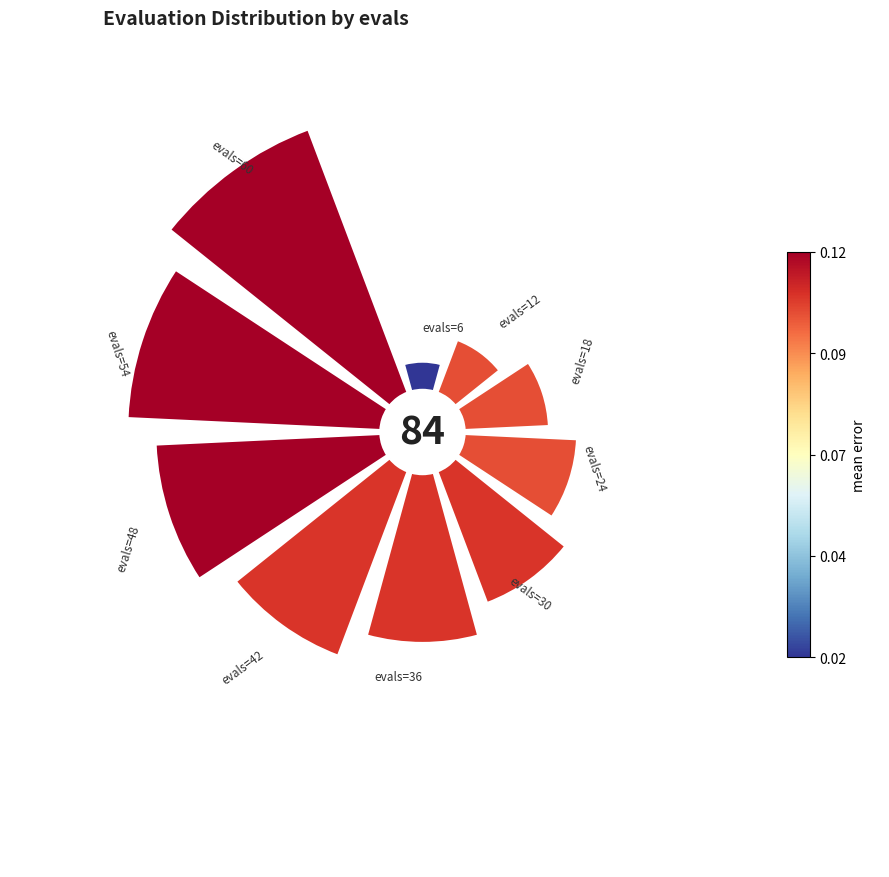

Does 0.2 account for over 50% of the chart?

No